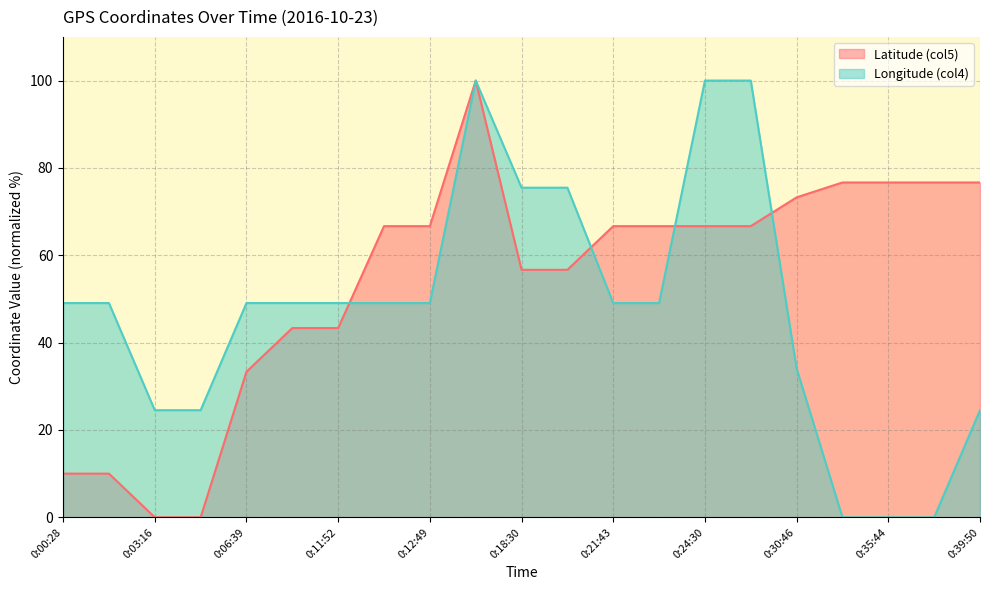

What are all the series names shown in the legend?

Latitude (col5), Longitude (col4)